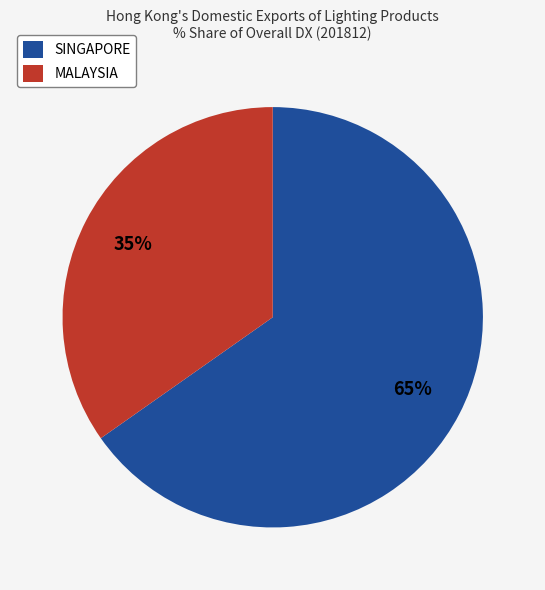

Approximately how many times larger is the value at SINGAPORE compared to MALAYSIA?

1.9